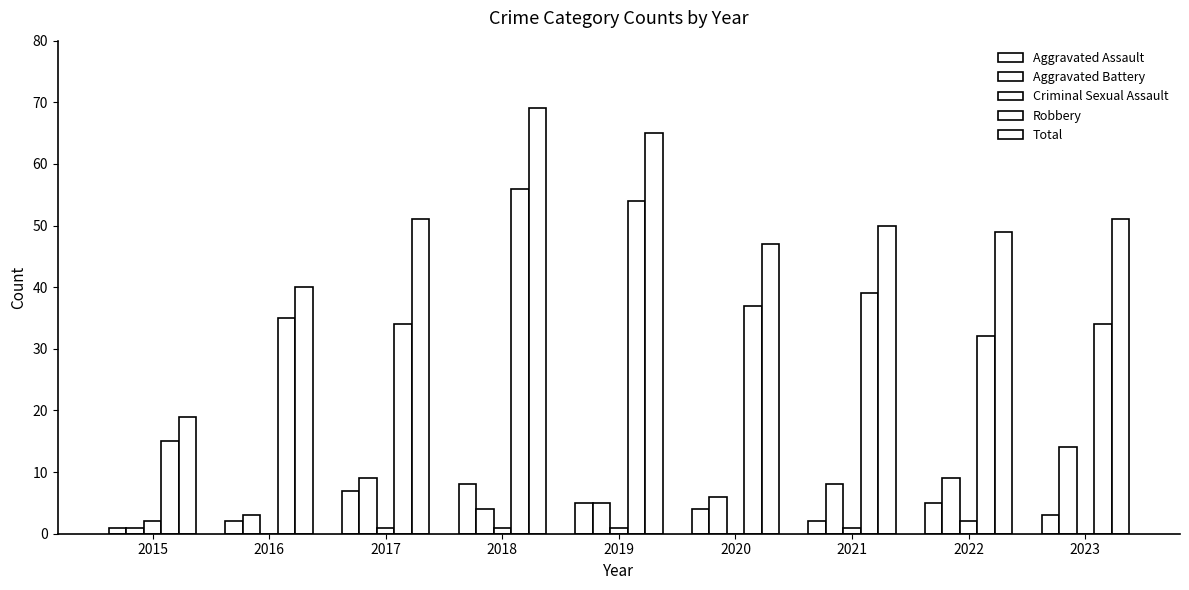

Where does the Aggravated Battery series first go above 6?

2017